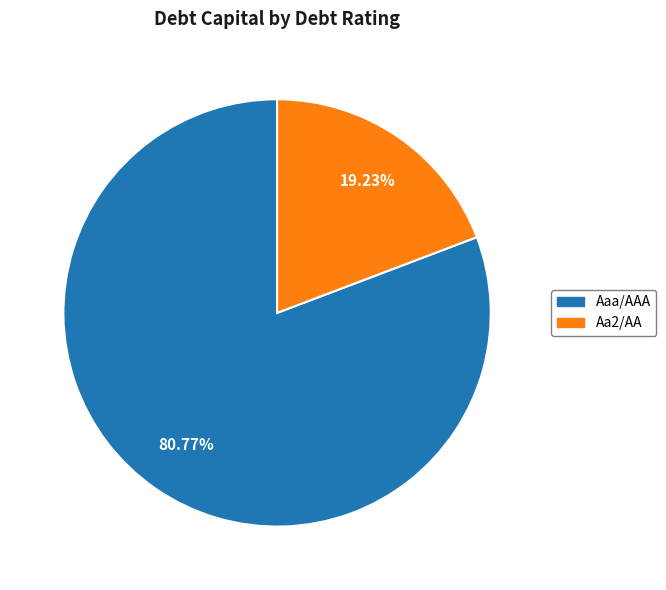

Is there a majority slice in this chart?

Yes